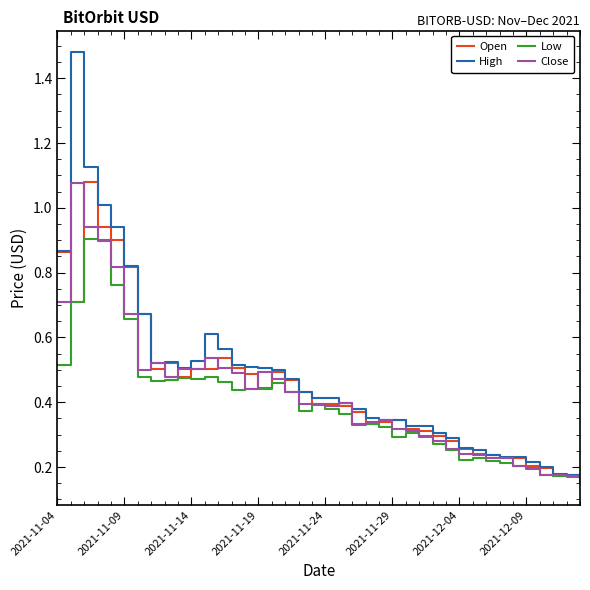

True or false: High has more than 2 interior local peaks.

True